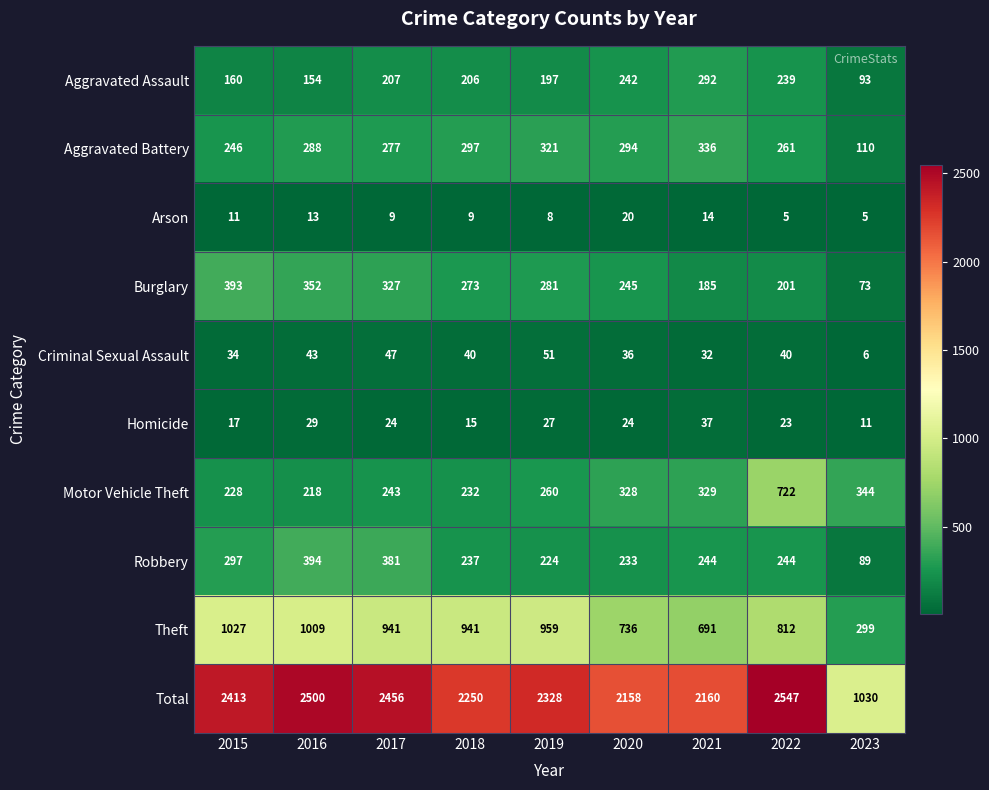

At which category is the sum across all series the highest?

2022